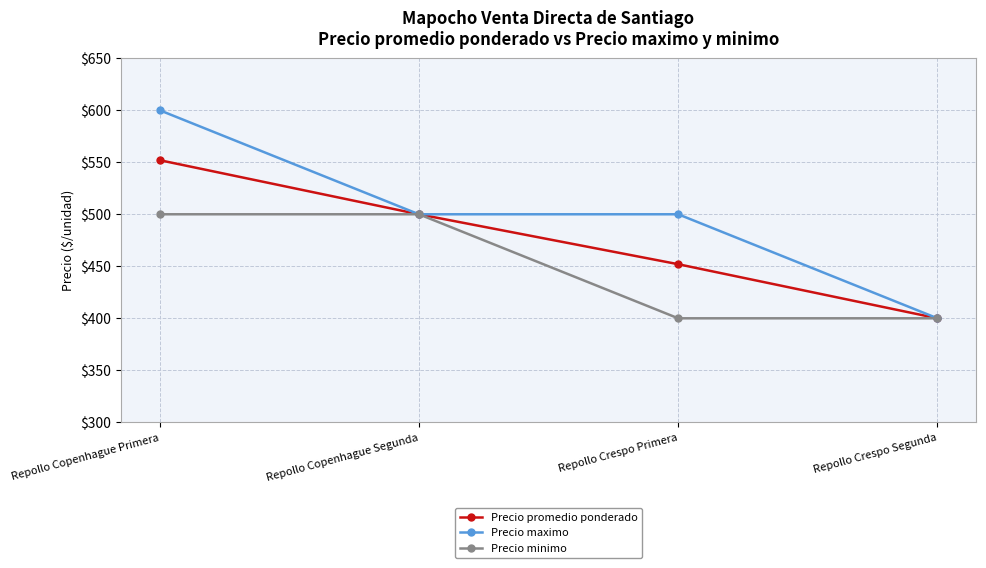

Does the chart have visible grid lines?

Yes